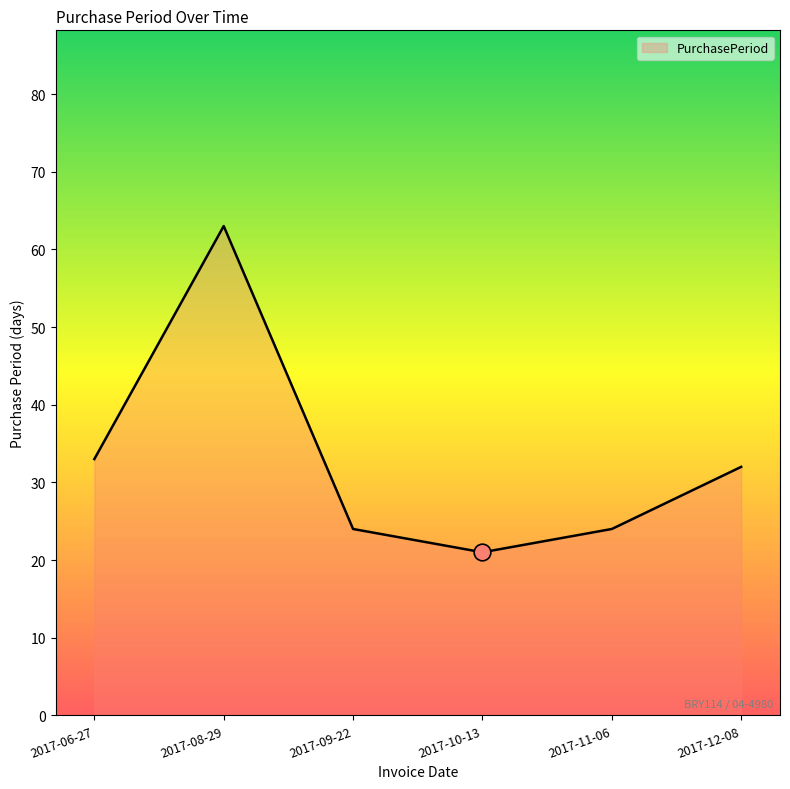

What is the difference between the second highest and second lowest values?

9